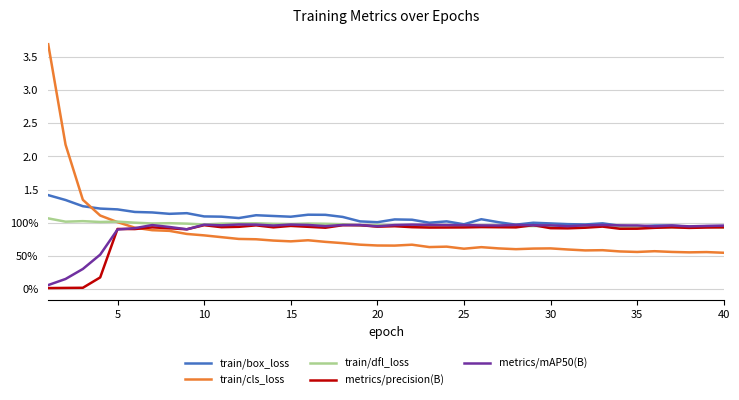

What are all the series names shown in the legend?

train/box_loss, train/cls_loss, train/dfl_loss, metrics/precision(B), metrics/mAP50(B)